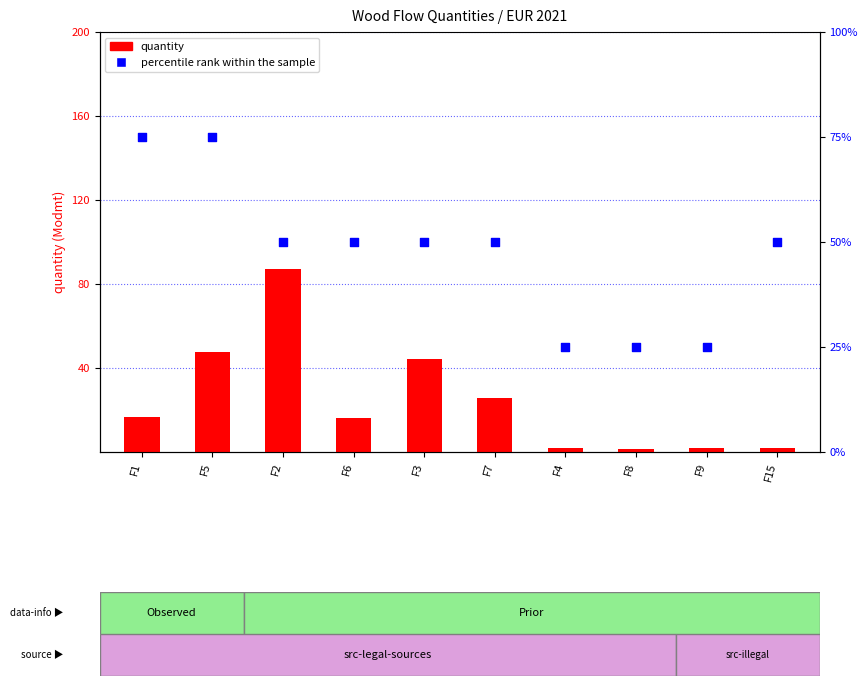

Which series reaches the minimum Y coordinate?

quantity